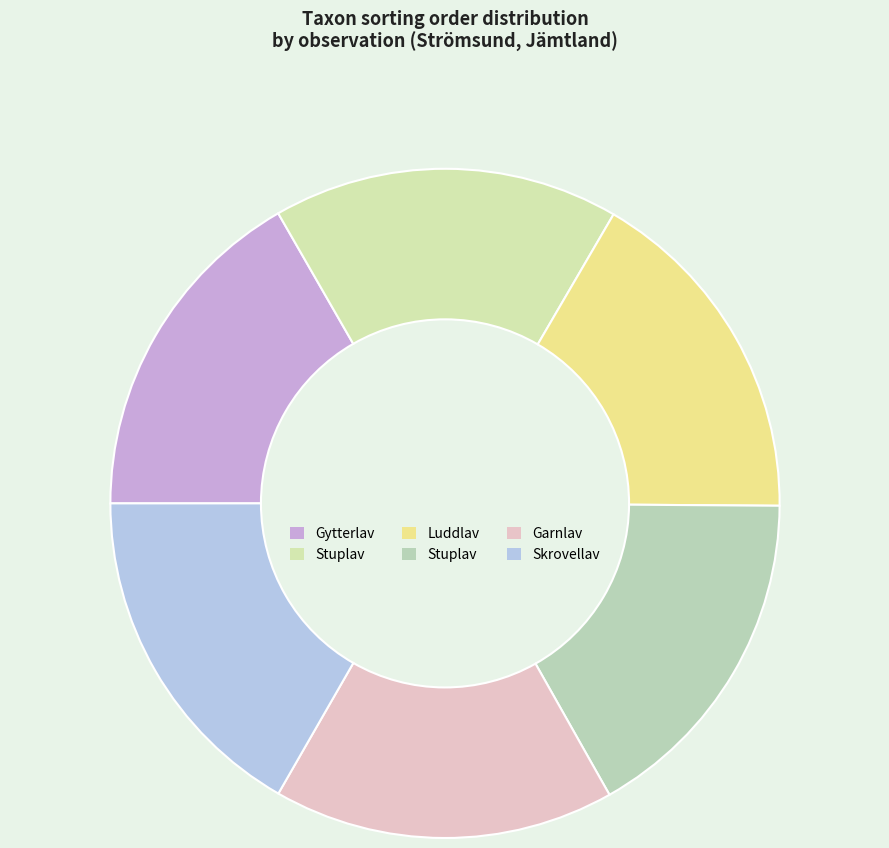

Is there a majority slice in this chart?

No